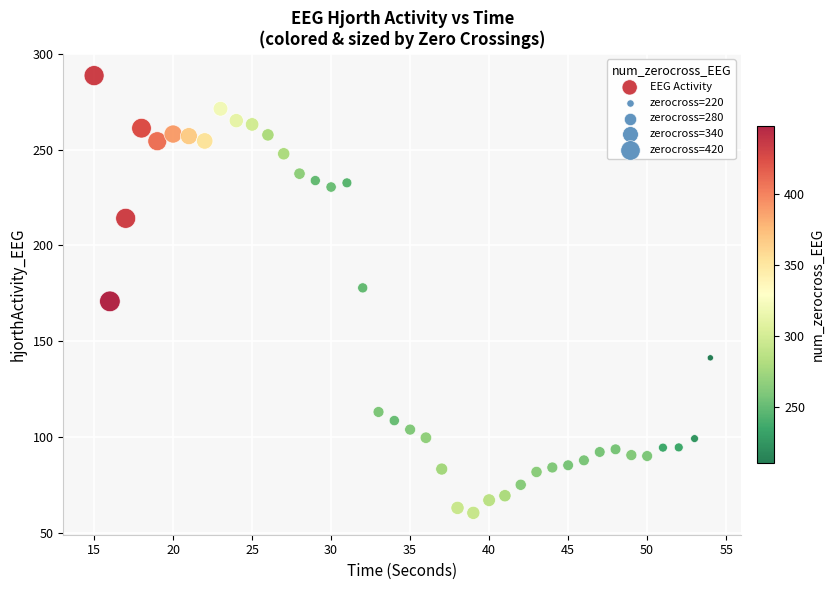

What is the range of X values (max minus min)?

39.0